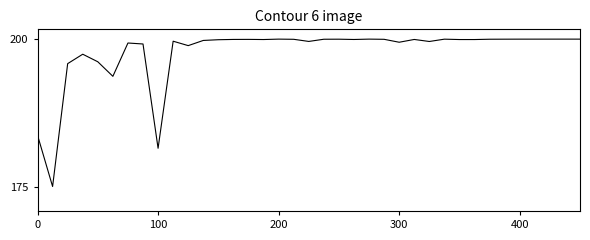

Does the chart have visible grid lines?

No